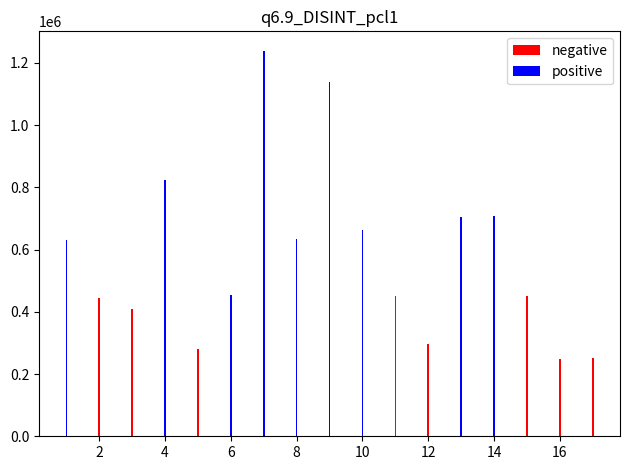

What is the average value of the negative series?

354048